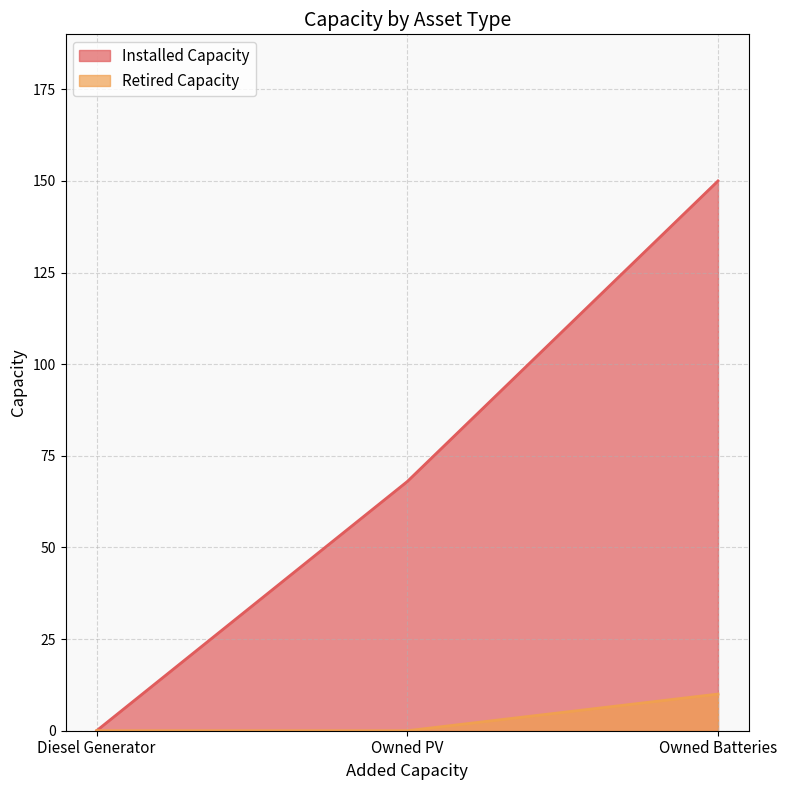

What is the label of the 1st point from the right?

Owned Batteries